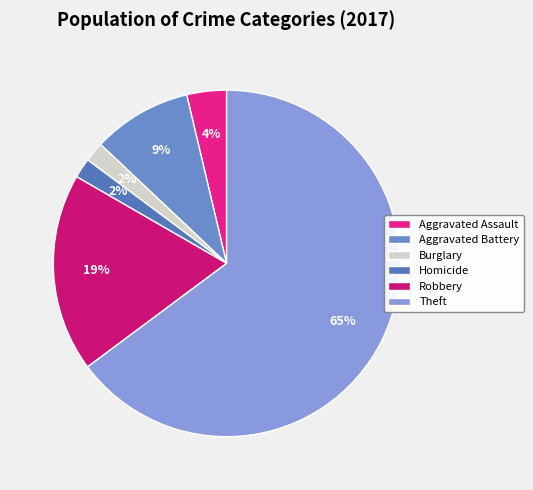

Rank the categories by value from lowest to highest.

Burglary, Homicide, Aggravated Assault, Aggravated Battery, Robbery, Theft